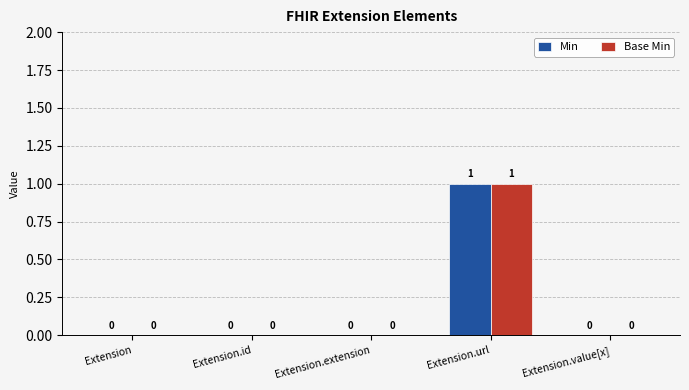

The value of Base Min at Extension is 1. True or false?

False